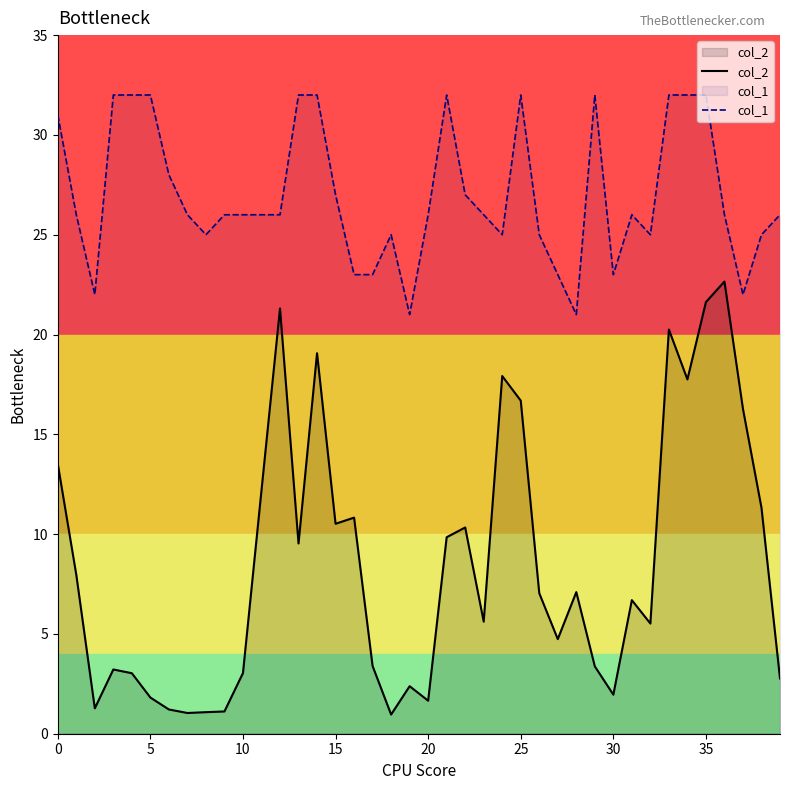

In col_2, how many points are higher than both neighbors (excluding endpoints)?

11